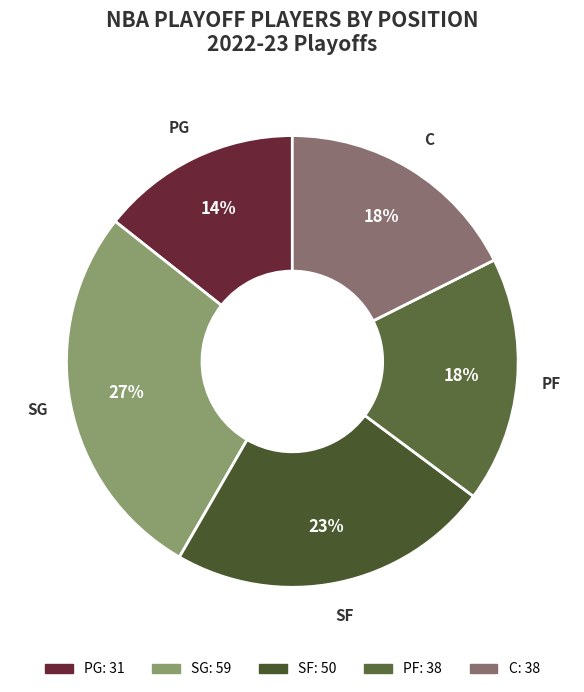

Count the number of slices in the pie.

5